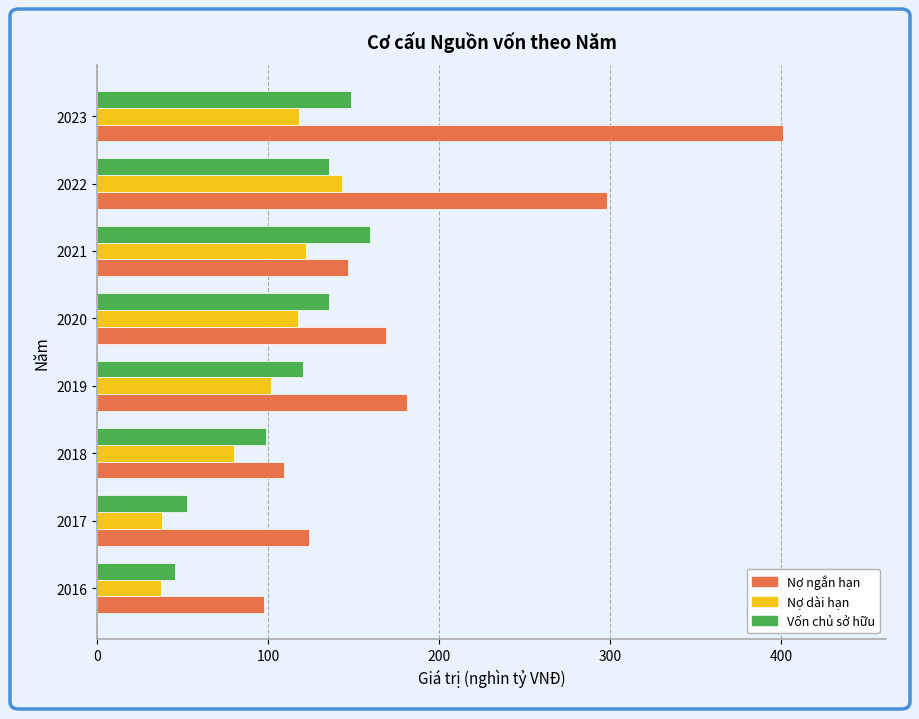

Which series has the largest total across all categories?

Nợ ngắn hạn